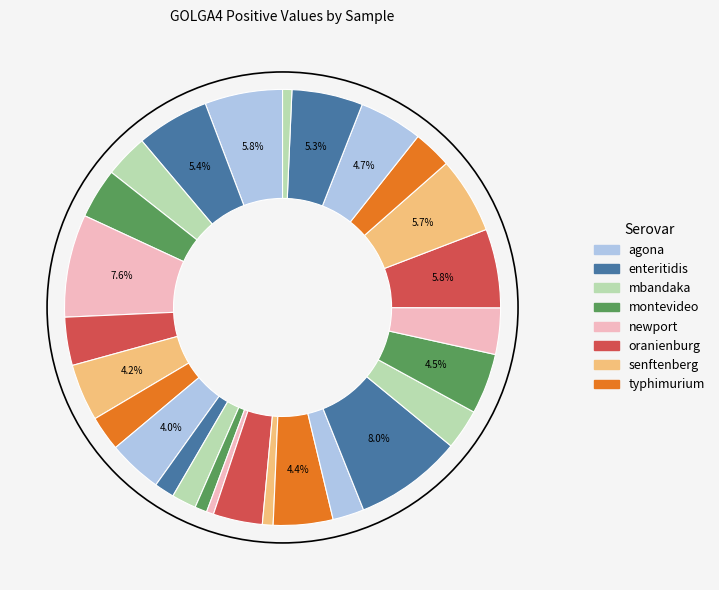

How many slices are in this pie chart?

27